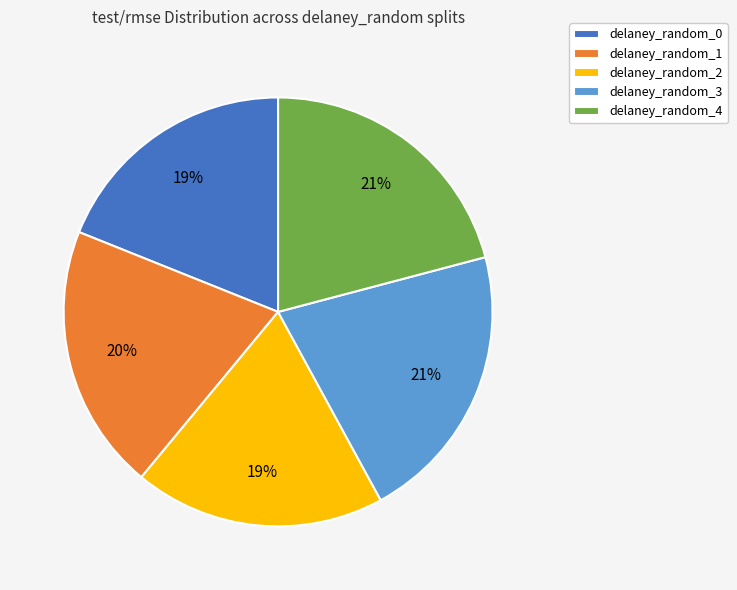

To the nearest percent, what portion does delaney_random_0 represent?

19%